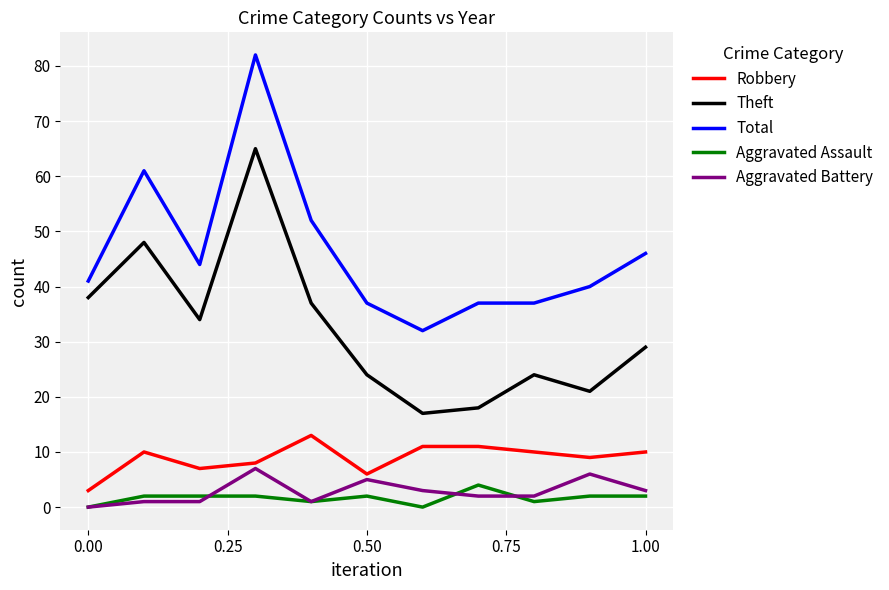

Count the number of data series in this chart.

5